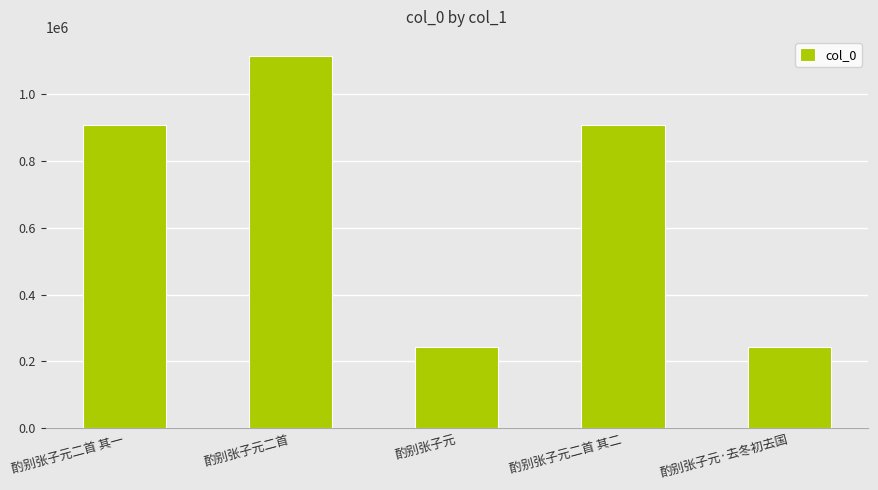

How many distinct data groups are displayed?

1